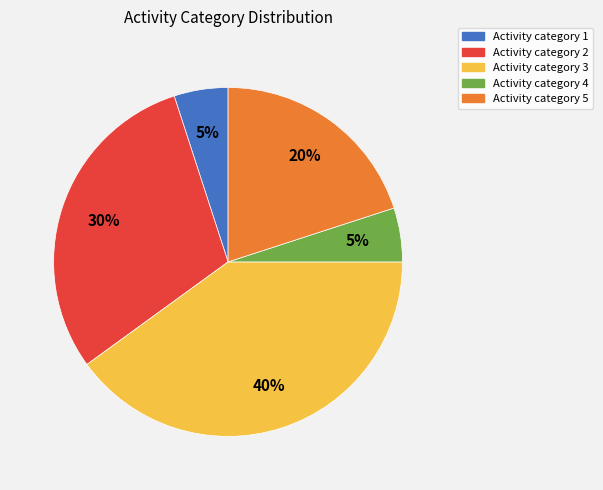

Which category has the biggest portion of the pie?

Activity category 3